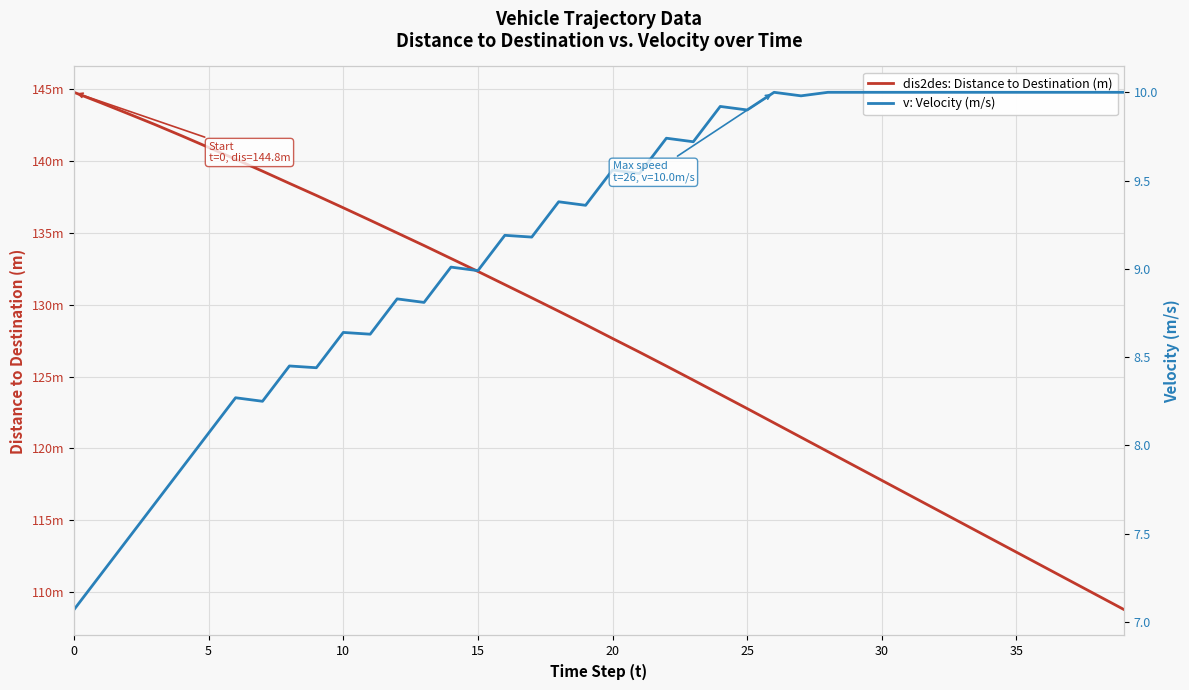

What value does the v: Velocity (m/s) series have at 38?

10.0